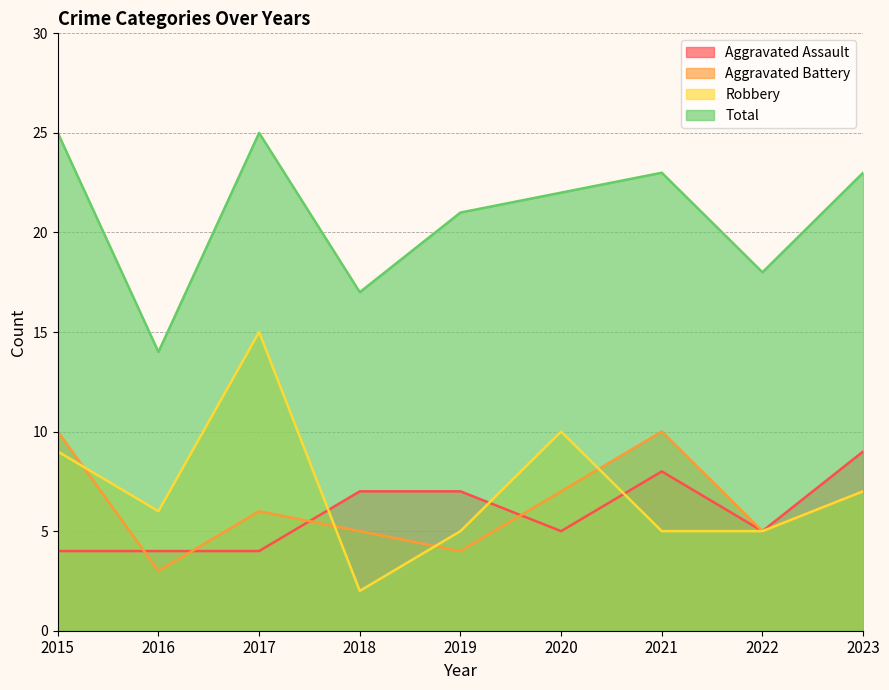

What is the difference between the maximum and minimum values in the Aggravated Battery series?

7